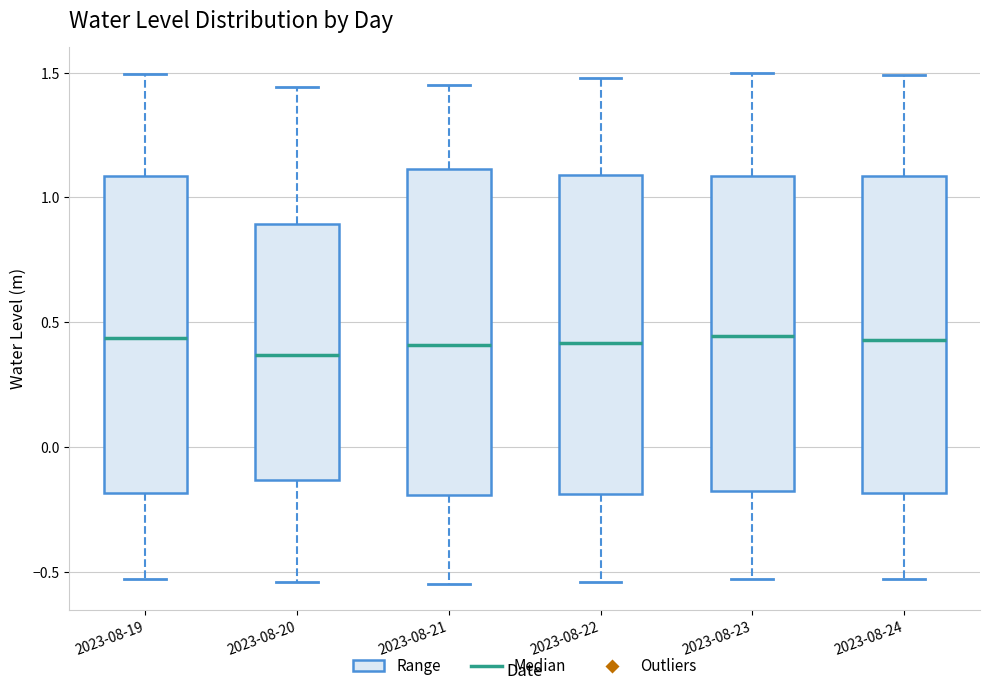

Where does the lower whisker of the box for 2023-08-22 end on the y-axis? The values are not printed on the chart, so give them approximately, as read against the axis.

-0.55